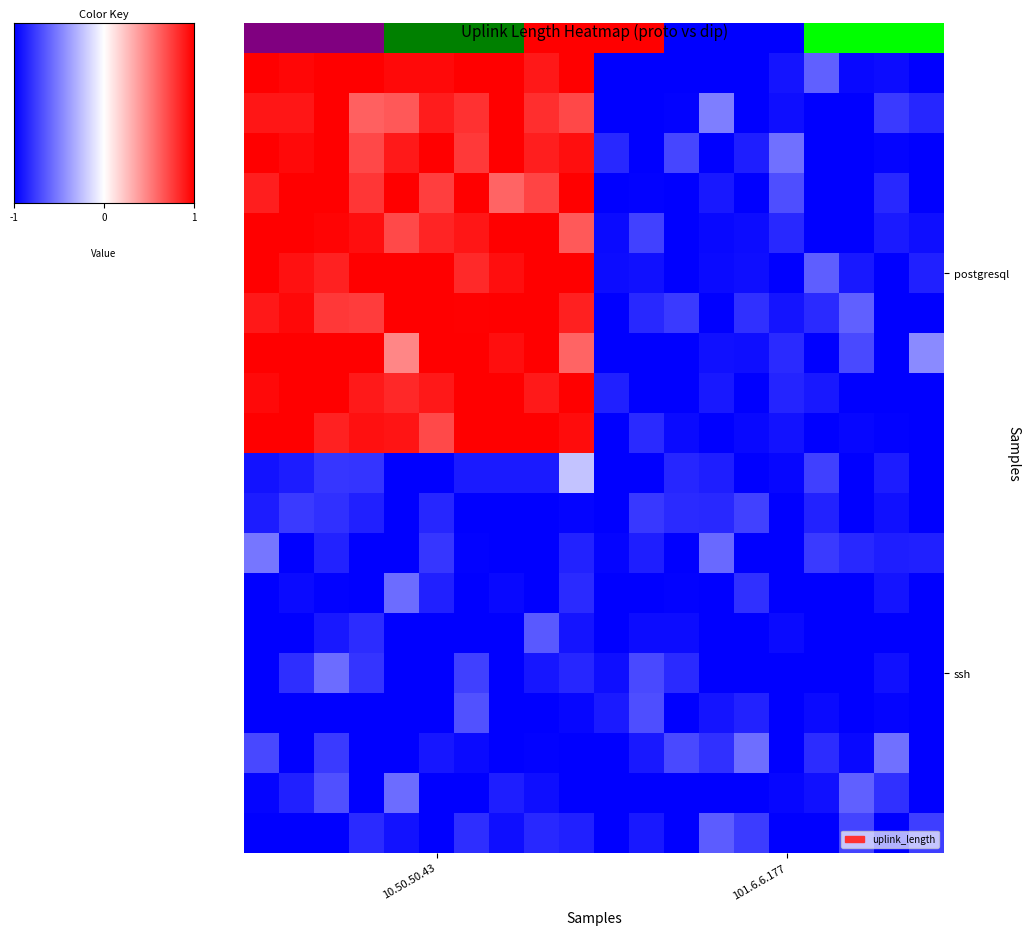

How many data points does each series have?

20